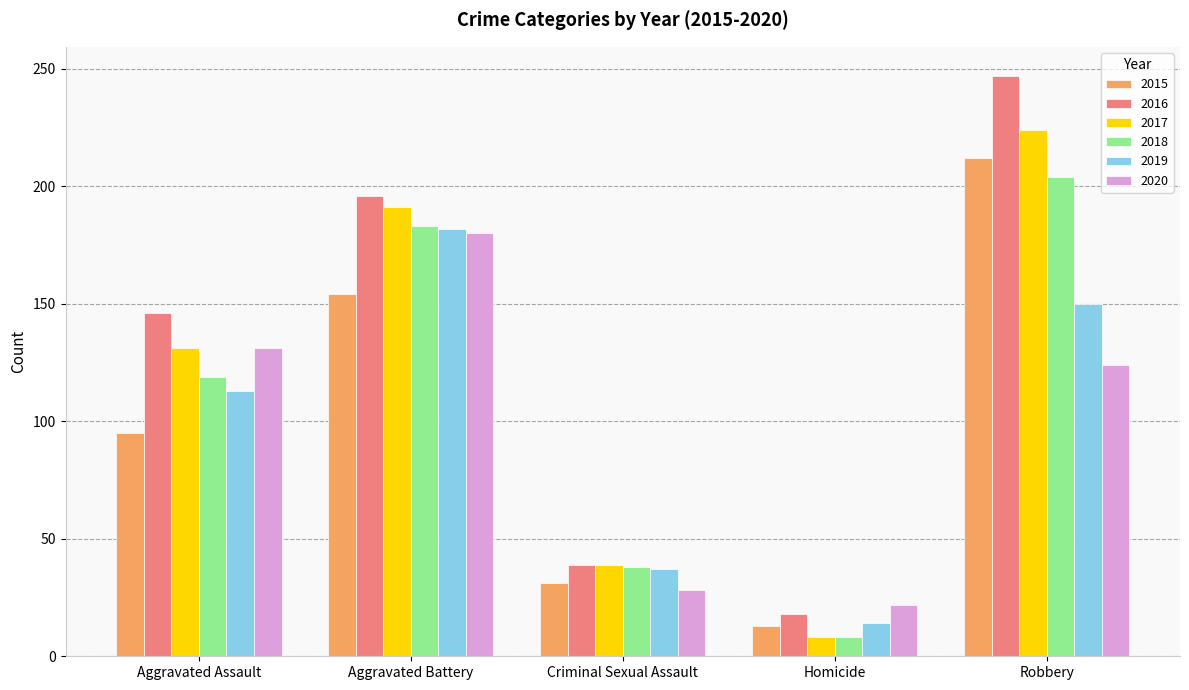

Reading left to right, transcribe all the data shown in this chart.

2015: 95	154	31	13	212
2016: 146	196	39	18	247
2017: 131	191	39	8	224
2018: 119	183	38	8	204
2019: 113	182	37	14	150
2020: 131	180	28	22	124